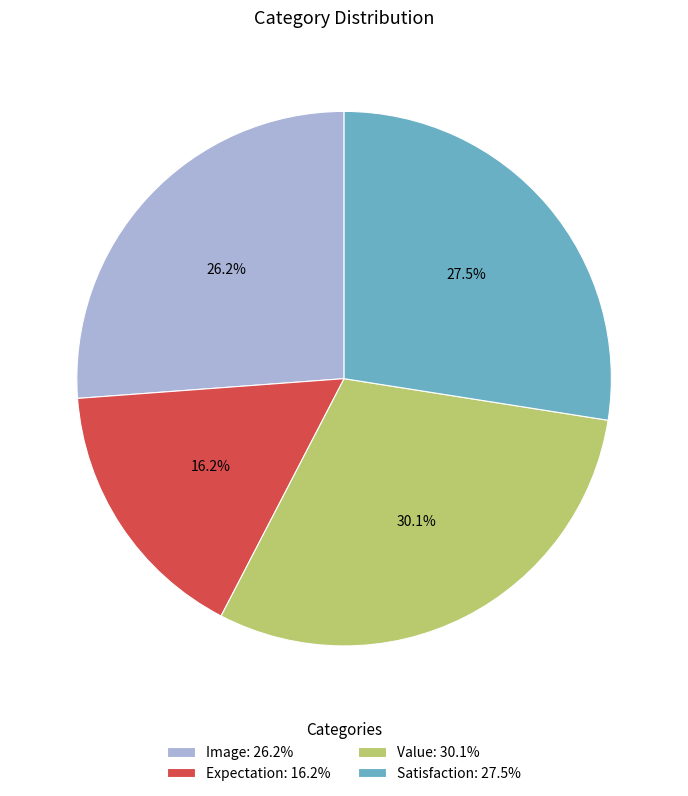

Count the number of slices in the pie.

4